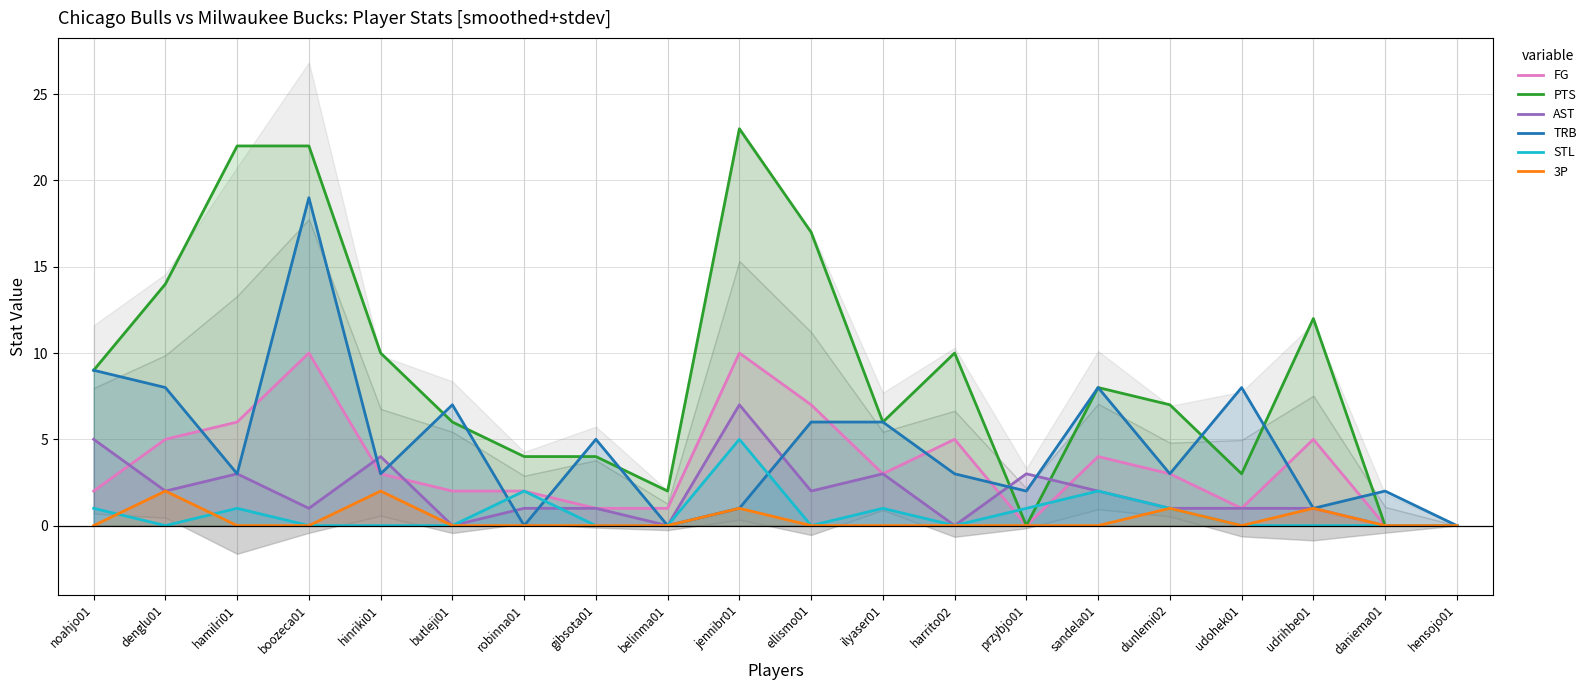

What is the maximum value shown in the chart?

23